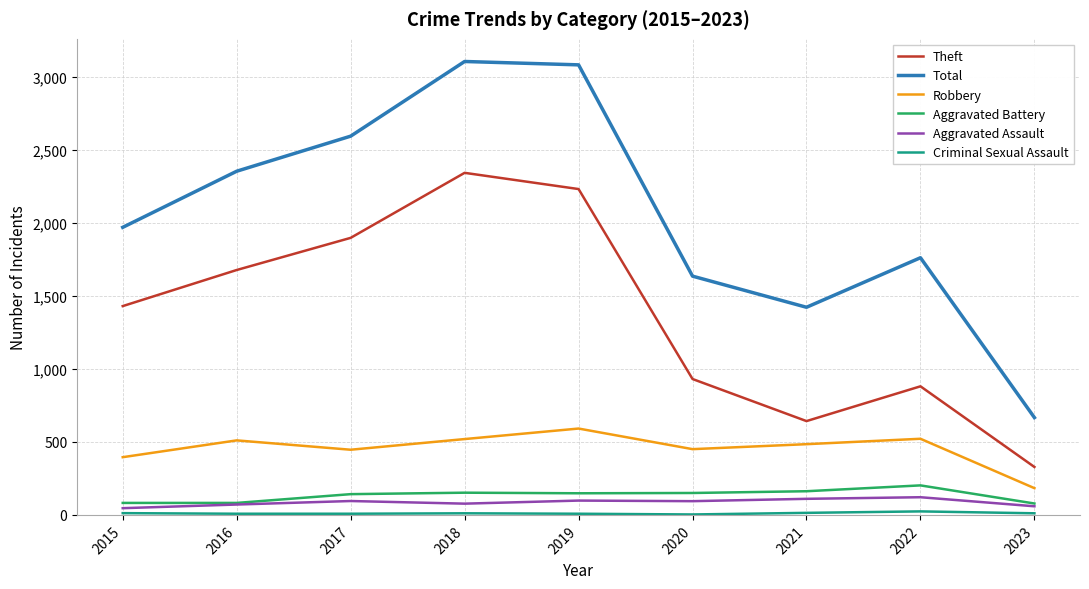

Is the value of Aggravated Battery at 2019 greater than the value of Robbery at 2023?

No